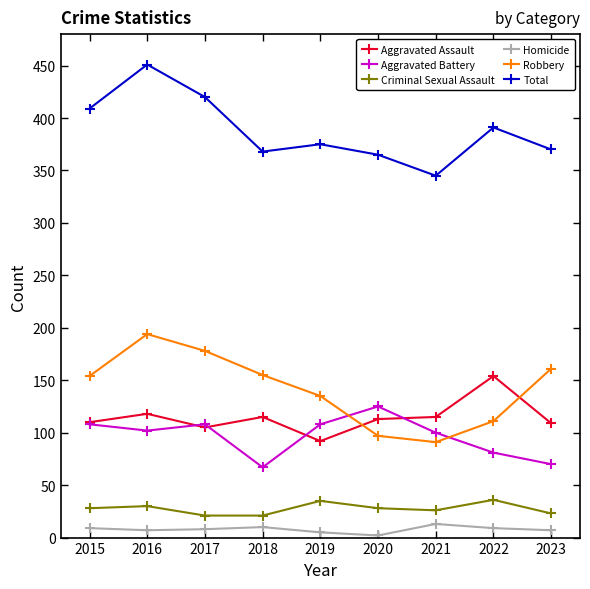

What is the difference between the highest and lowest values at 2017?

412